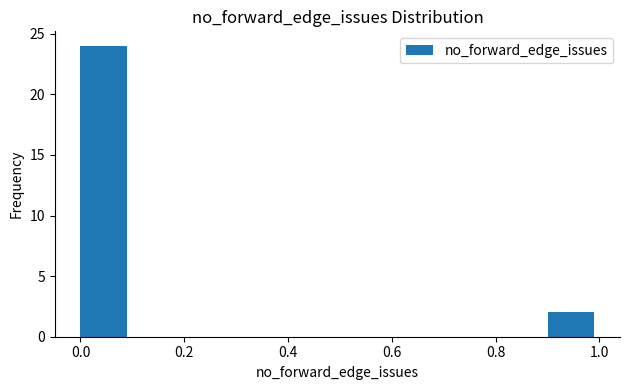

Over which range of the x-axis is the bar tallest?

0.0 to 0.1